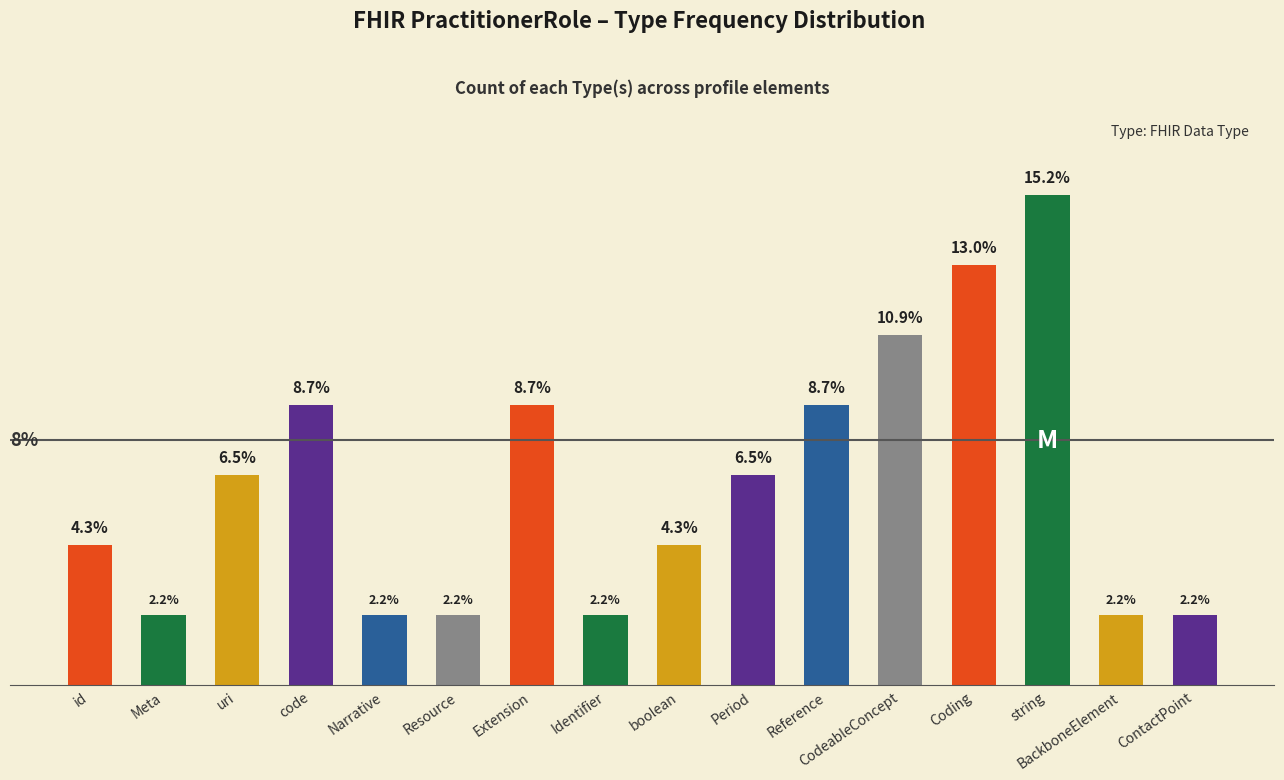

Which label corresponds to the largest value in the chart?

string